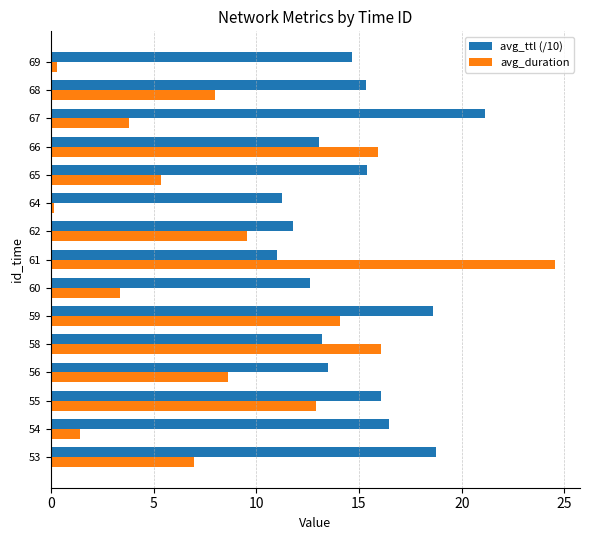

What is the difference between the second highest and second lowest values in the avg_ttl (/10) series?

7.5